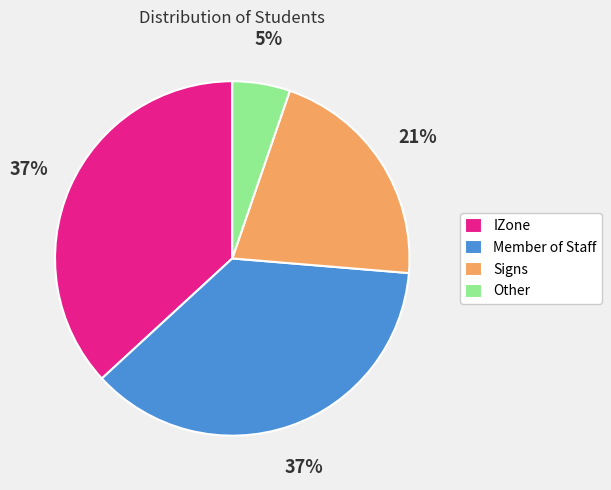

To the nearest percent, what percentage of the pie is Other?

5%